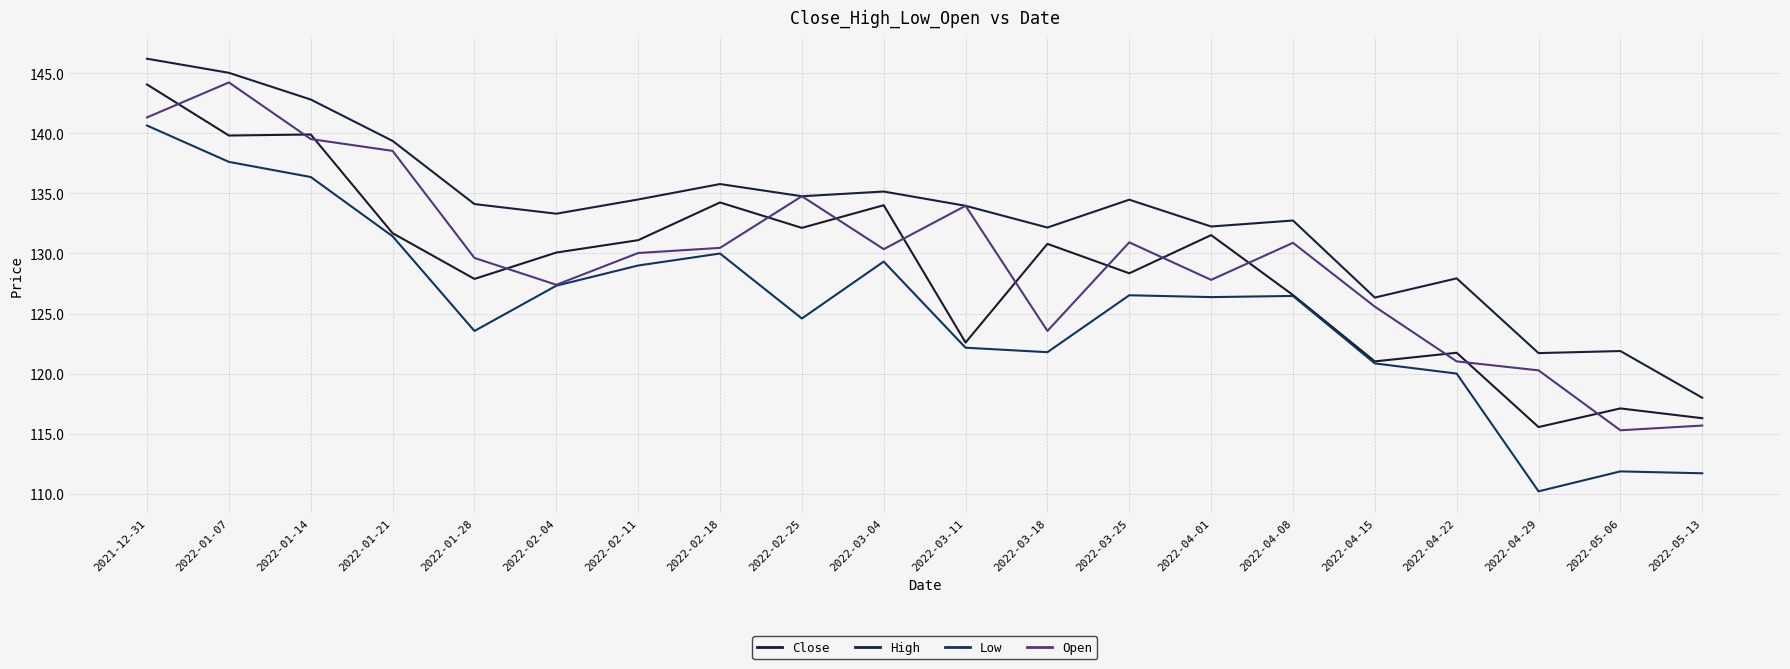

What position from the left is 2022-01-14?

3